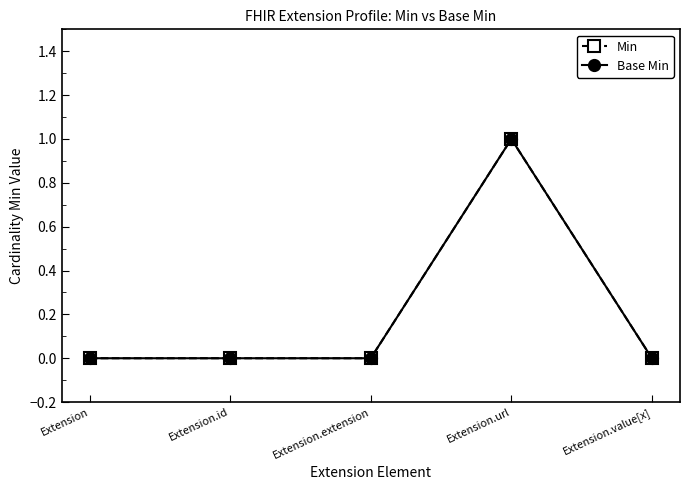

Does the chart have visible grid lines?

No